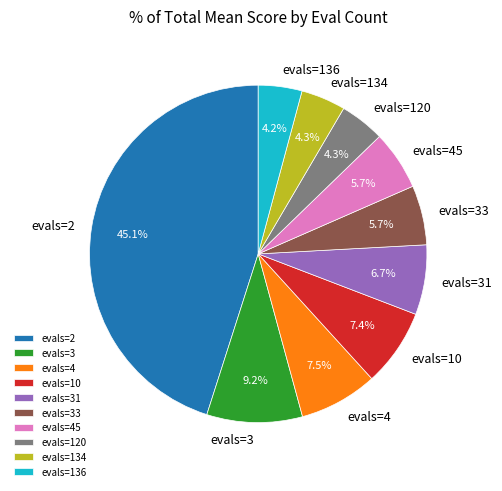

Count the number of slices in the pie.

10